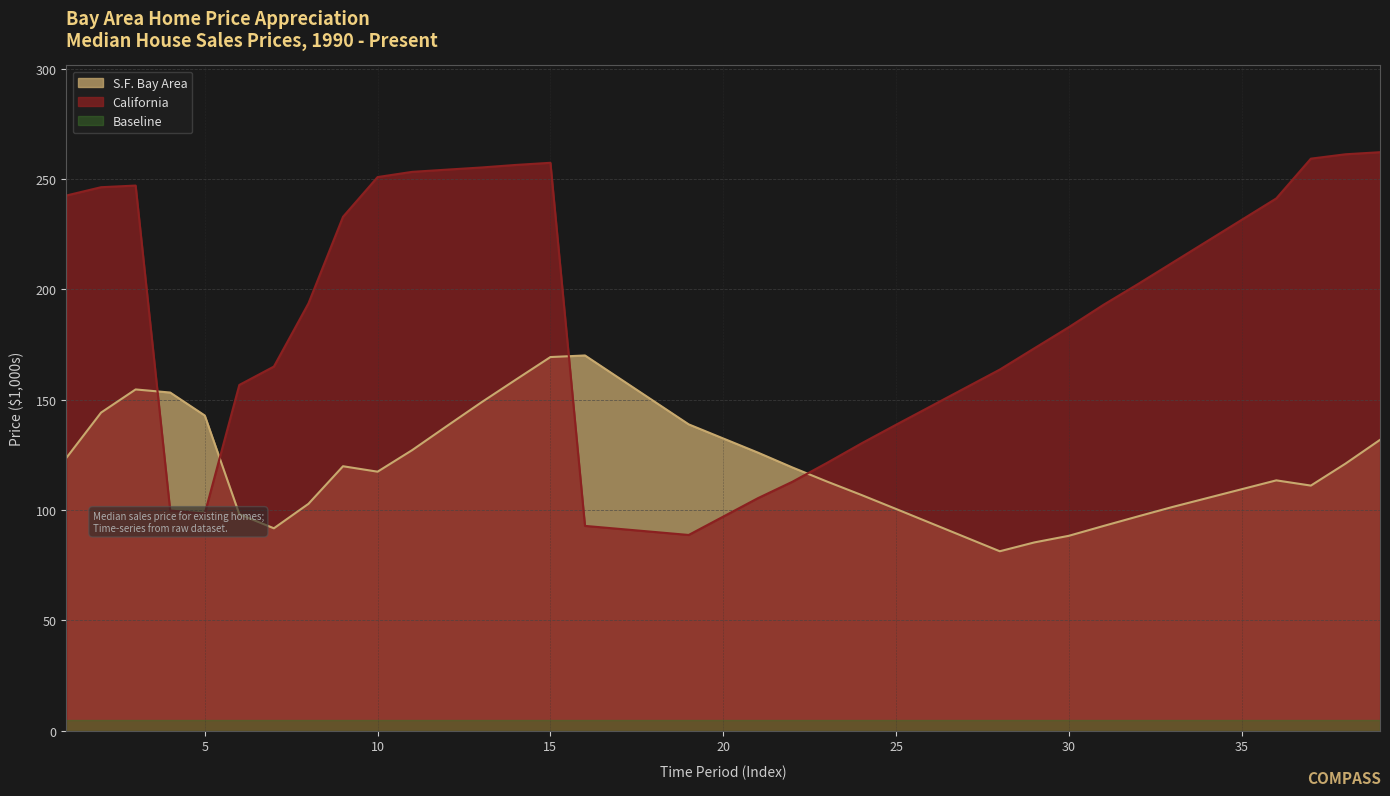

At which category is the sum across all series the highest?

15